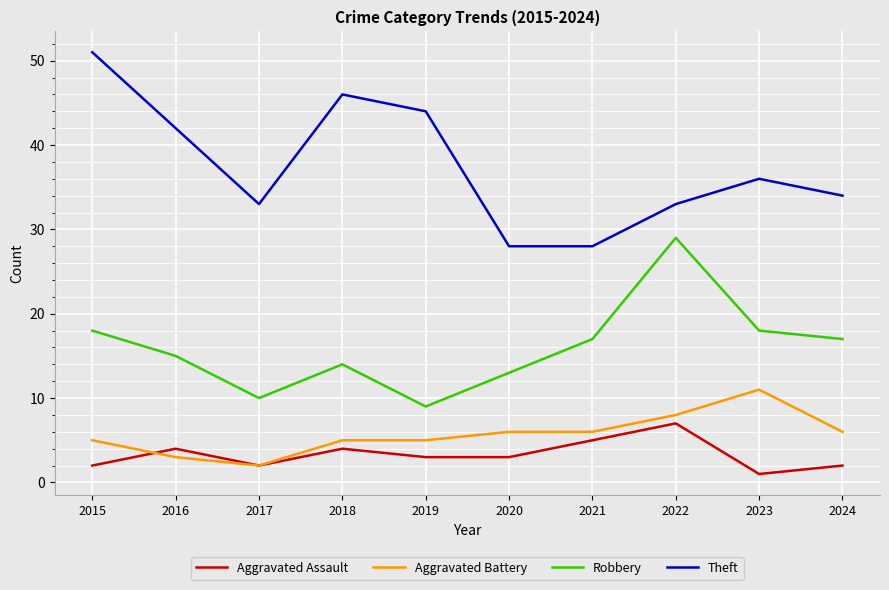

Rank the series at 2015 from lowest to highest value.

Aggravated Assault, Aggravated Battery, Robbery, Theft